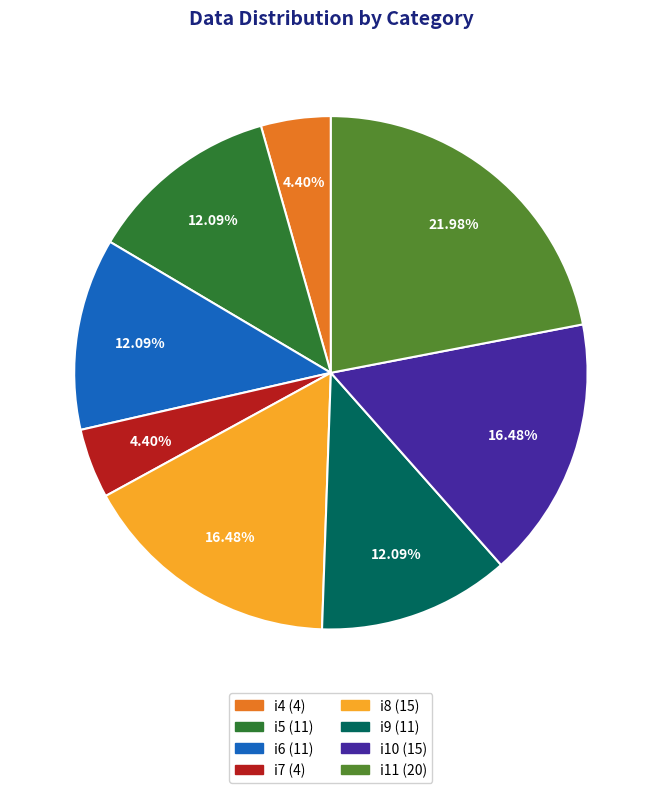

Is there any slice that represents more than half of the pie?

No